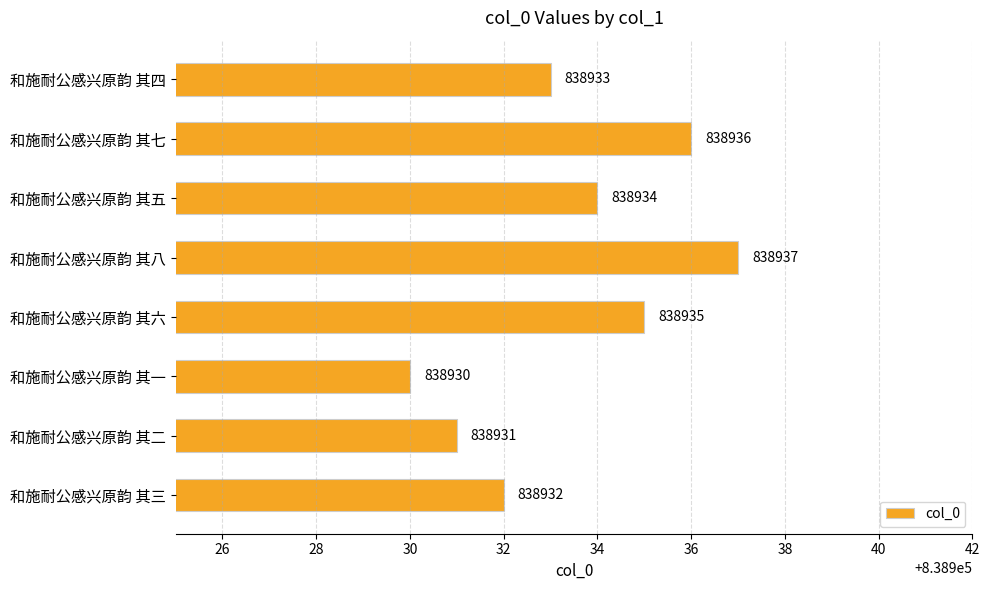

What is the difference between the maximum and second lowest values?

6